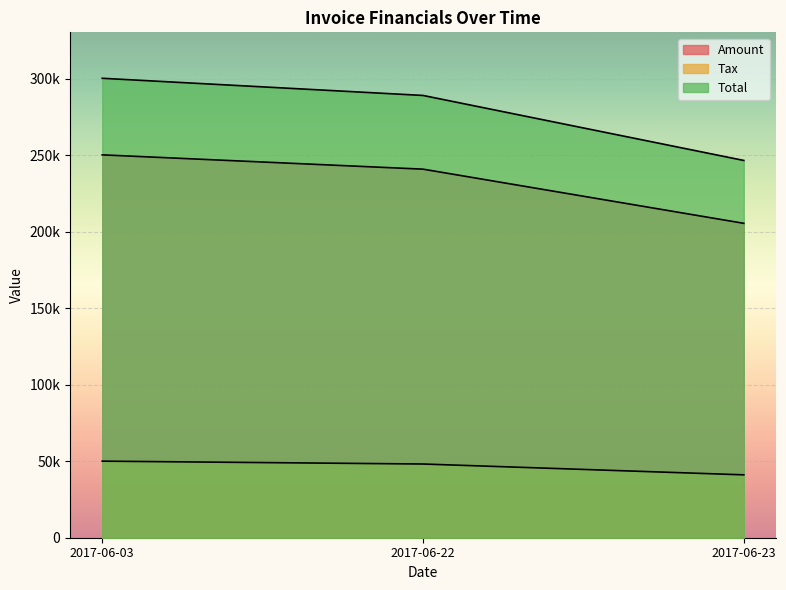

Is it true that Tax equals 26527.6 at 2017-06-23?

False